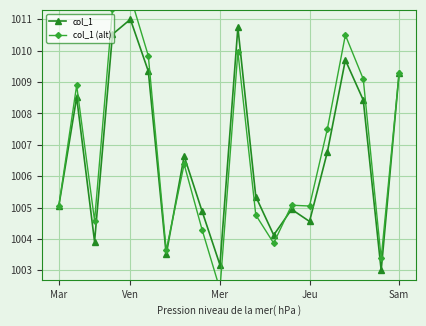

How many categories are shown in the chart?

20